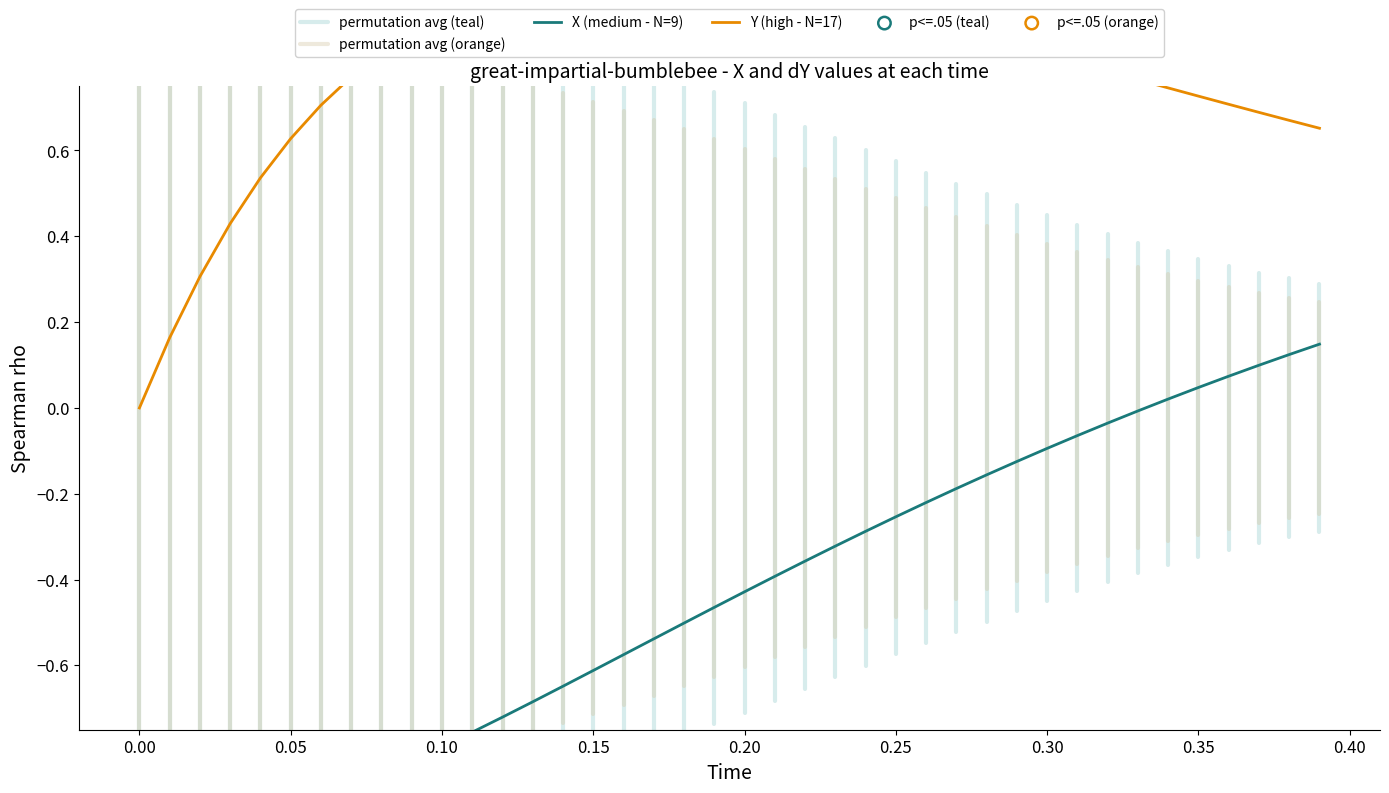

Which series has the largest total across all categories?

dY